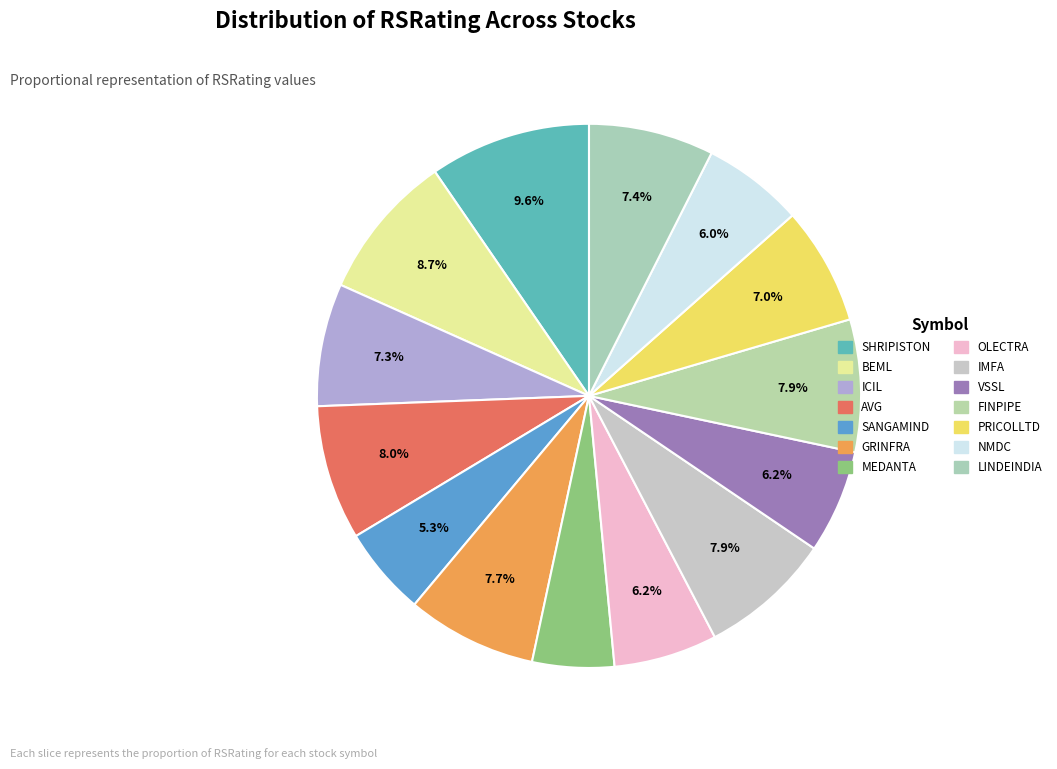

Between AVG and GRINFRA, which is larger?

AVG